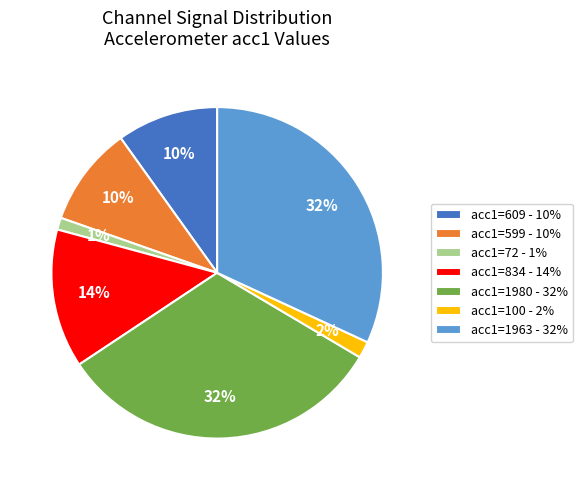

Is there a majority slice in this chart?

No